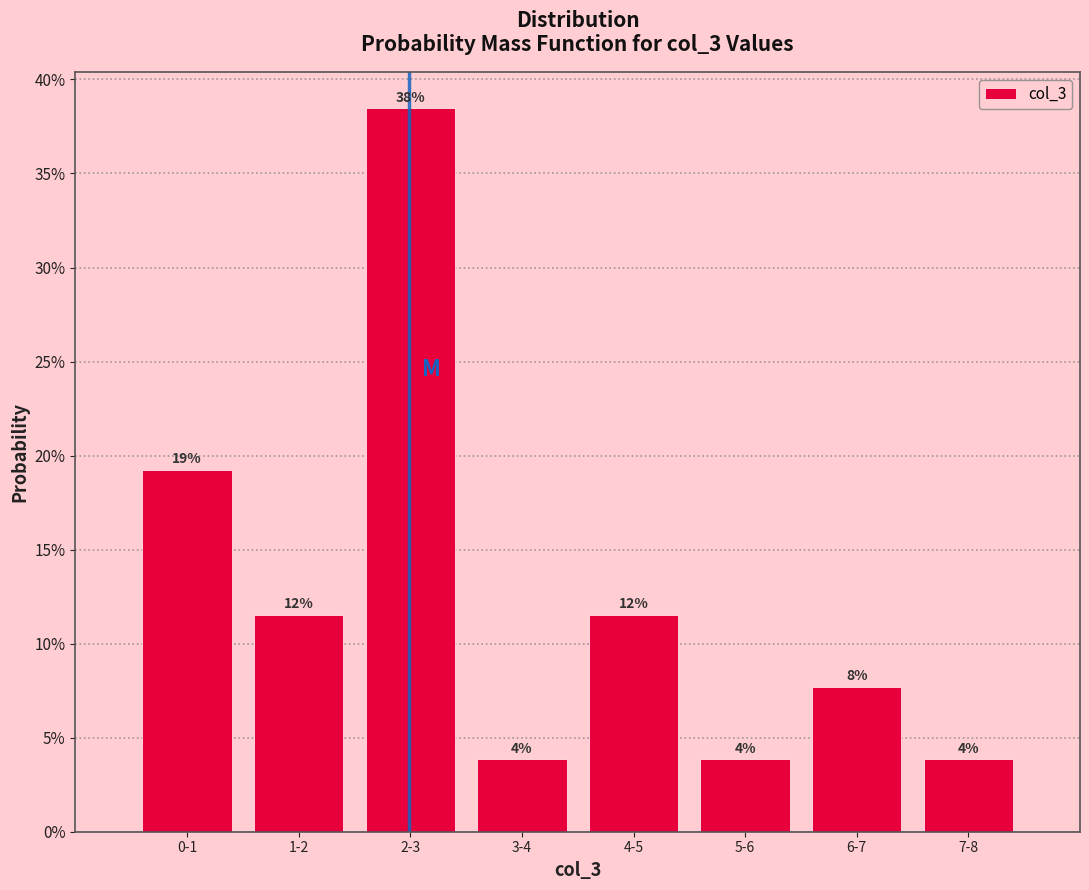

Does the chart contain any negative values?

No